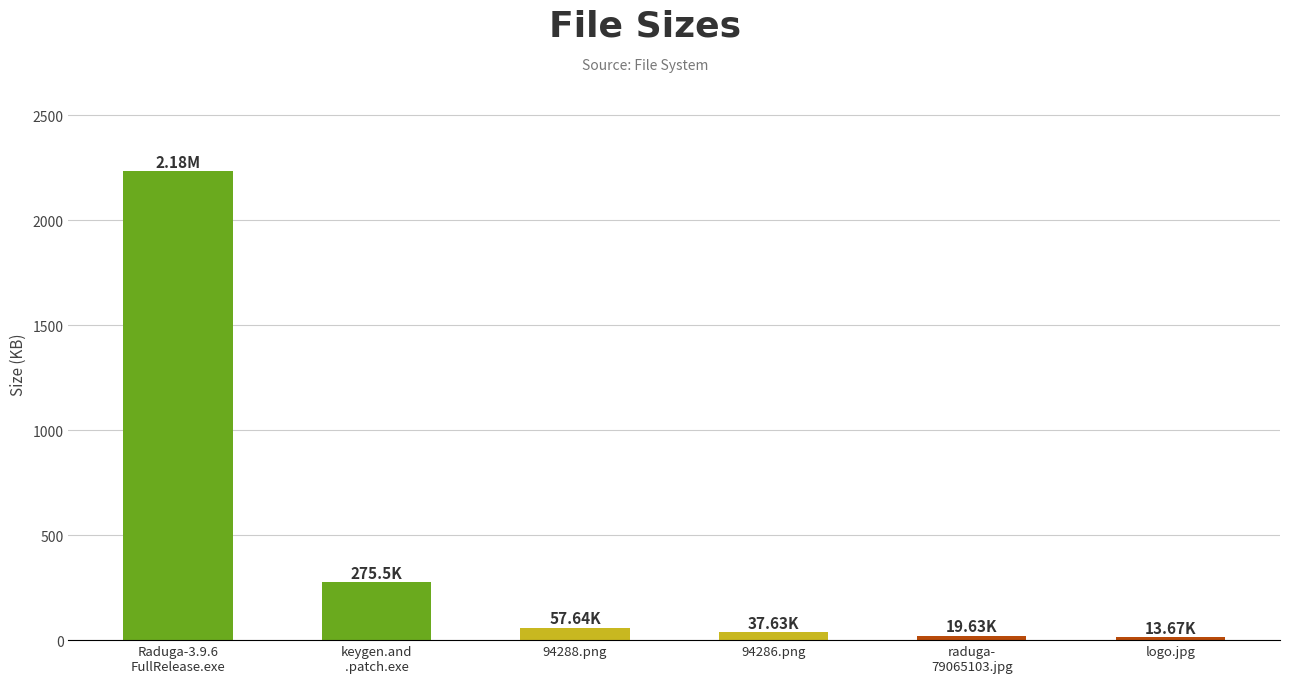

Between 94286.png and logo.jpg, which is larger?

94286.png